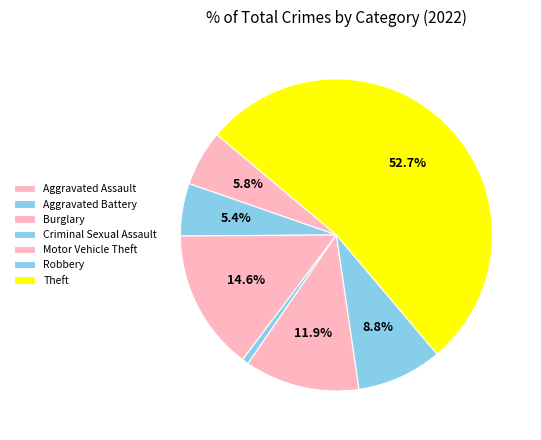

Which slice is the largest?

Theft